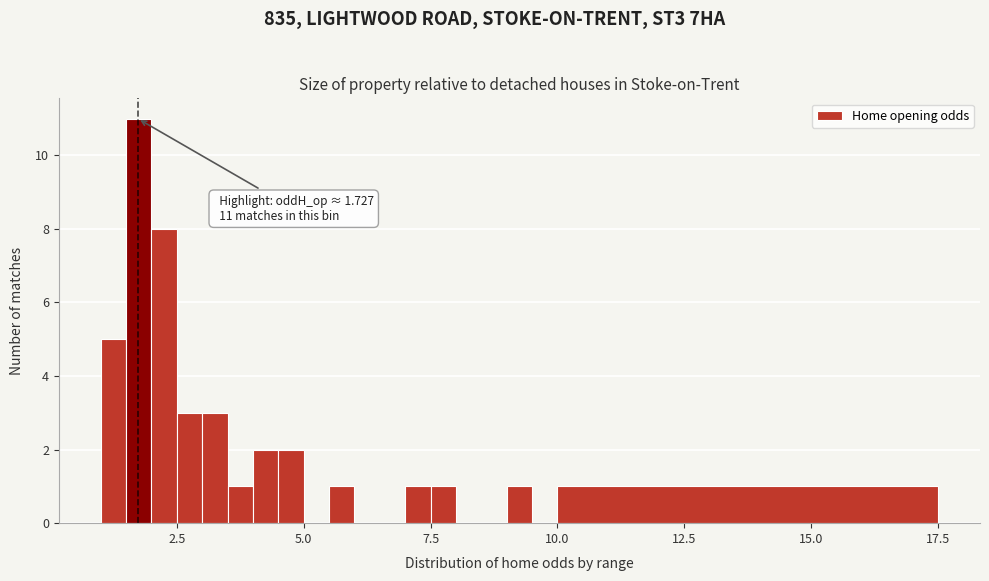

Read against the x-axis, roughly where is the centre of the tallest bar?

2.0